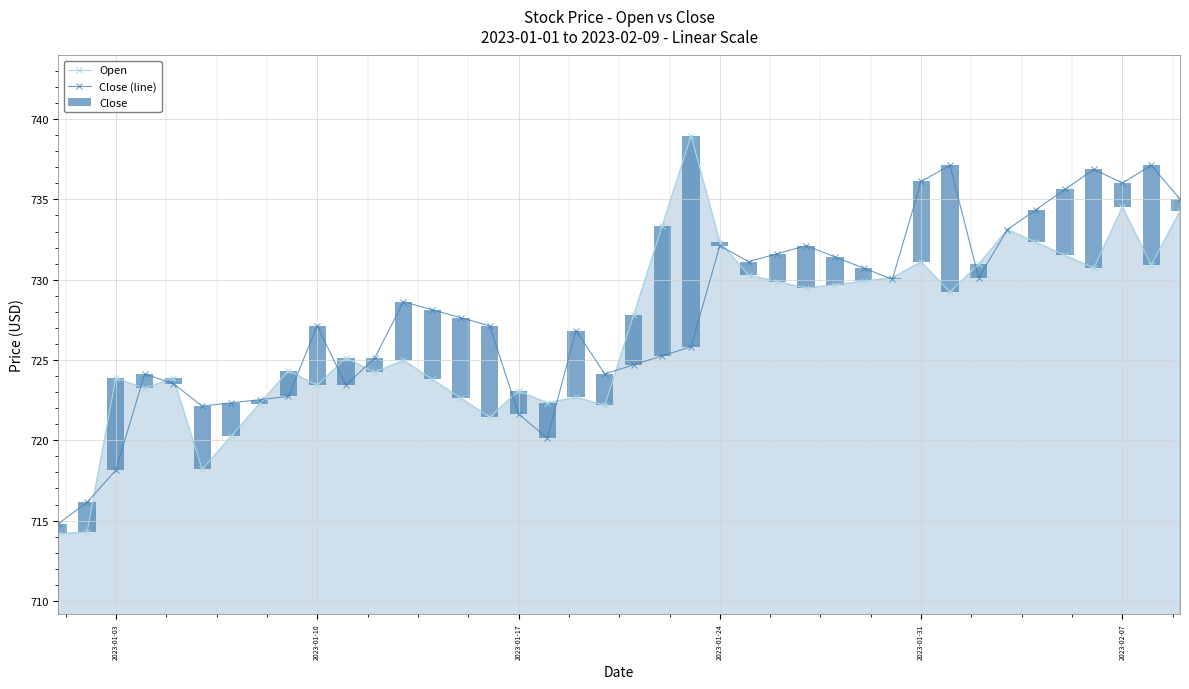

The Open series shows 484.2 at 2023-01-10. True or false?

False